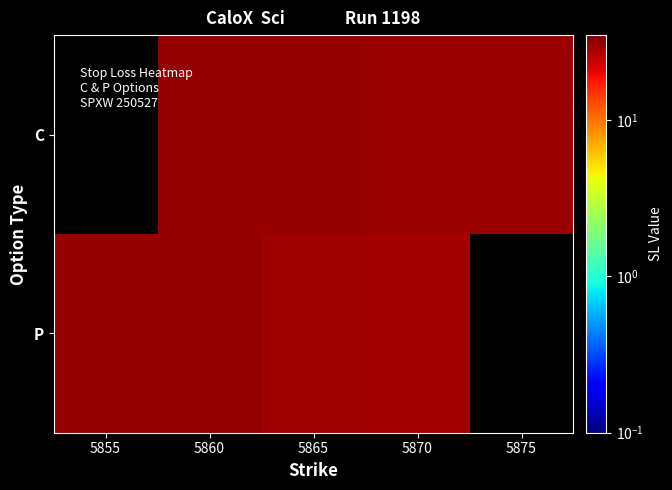

What is the total value across all series at 5865?

60.0